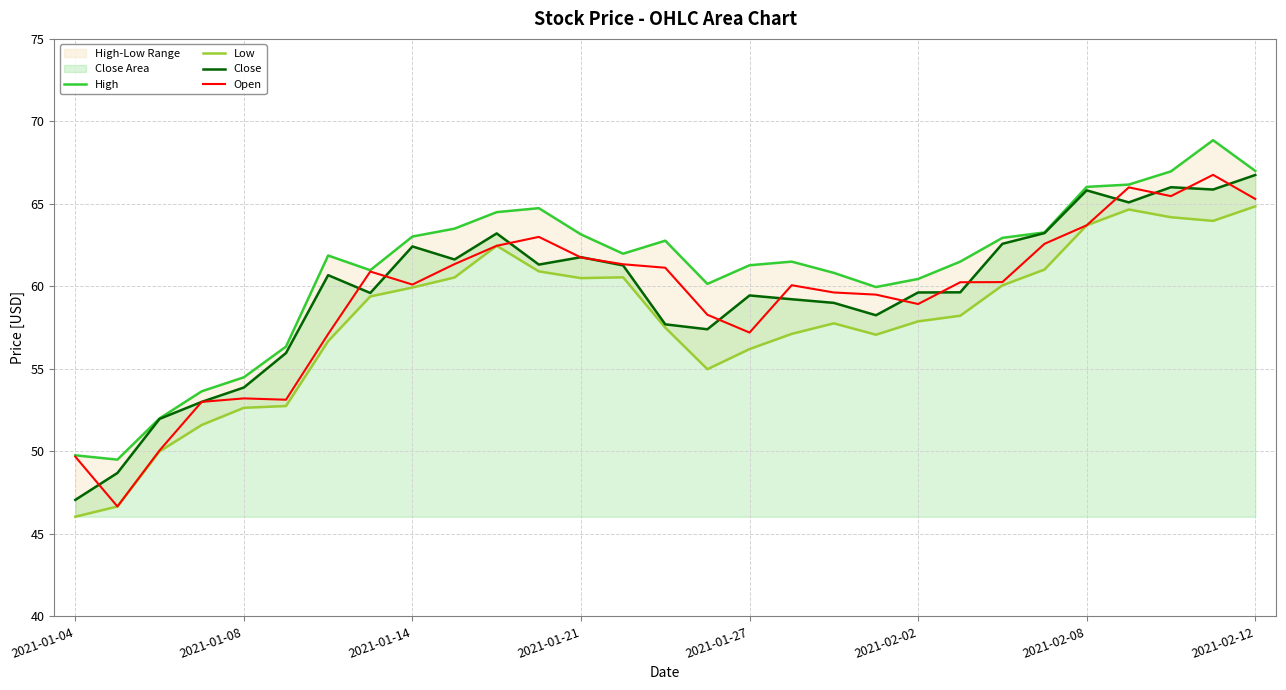

The Open series shows 49.7 at 2021-01-04. True or false?

True